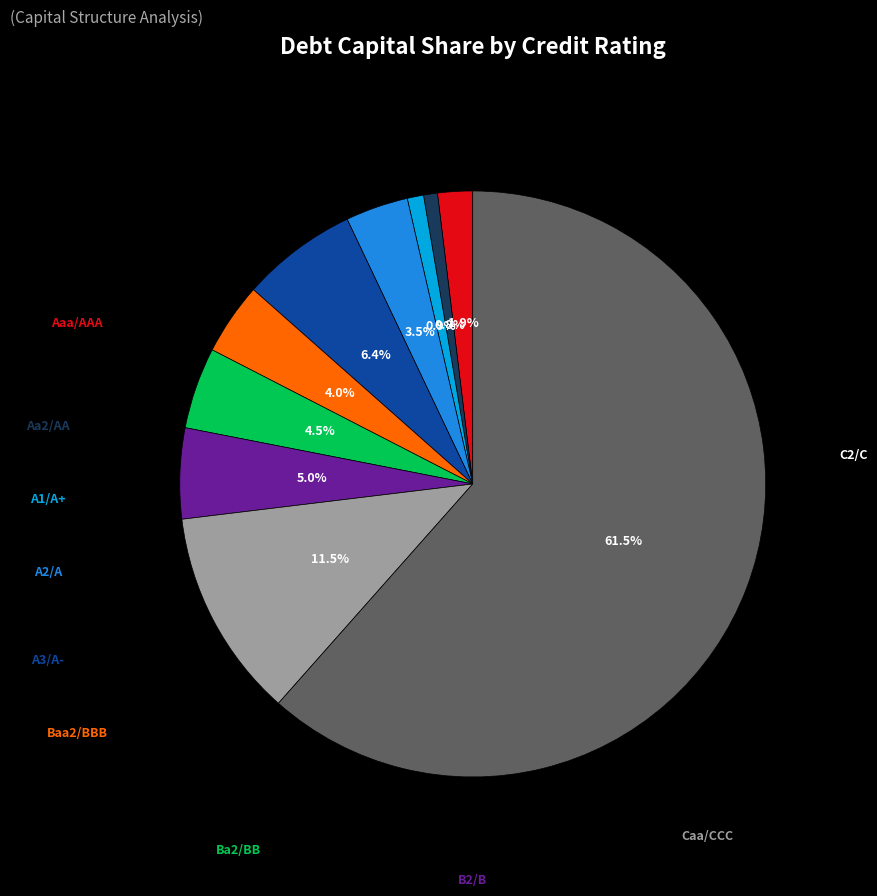

How many segments does this pie chart have?

10